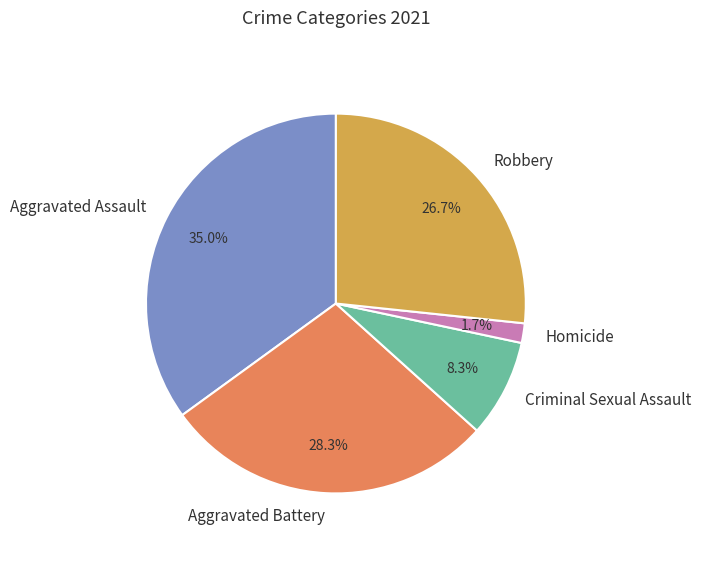

Between Aggravated Assault and Aggravated Battery, which is larger?

Aggravated Assault